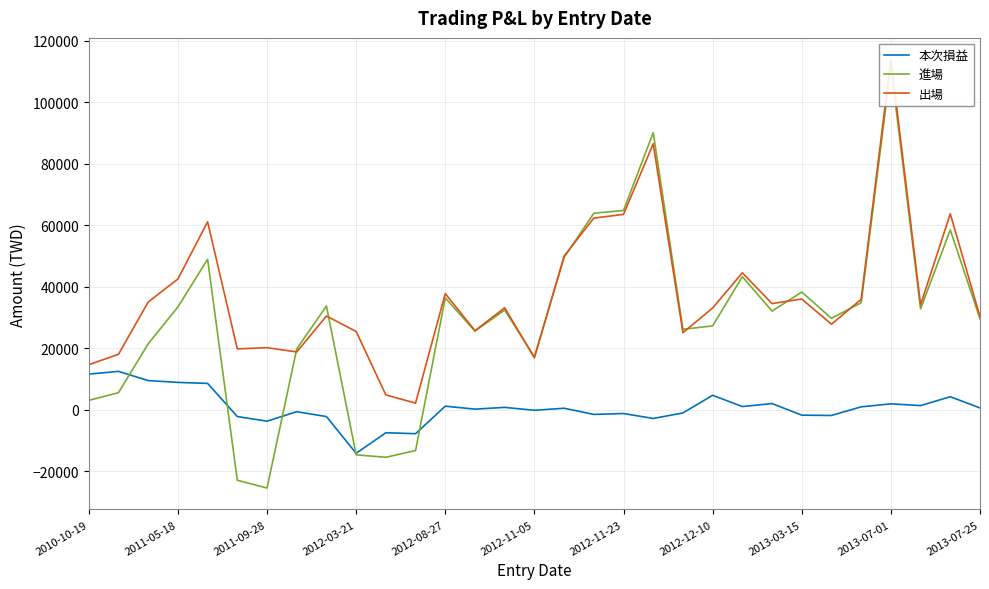

At which label does 本次損益 reach its minimum?

2012-03-21